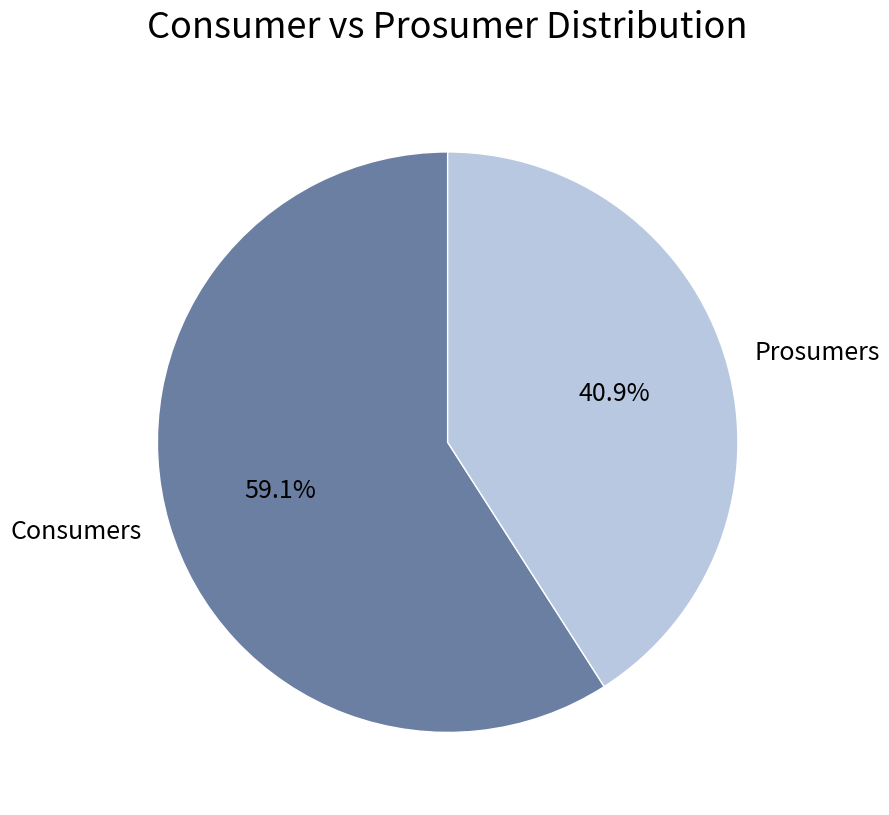

How many segments does this pie chart have?

2